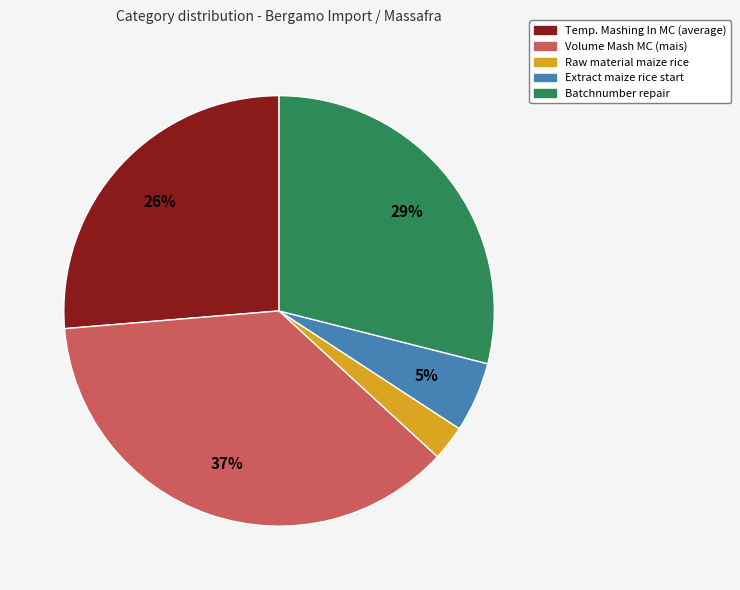

Is it true that Batchnumber repair is 20% of the pie?

False